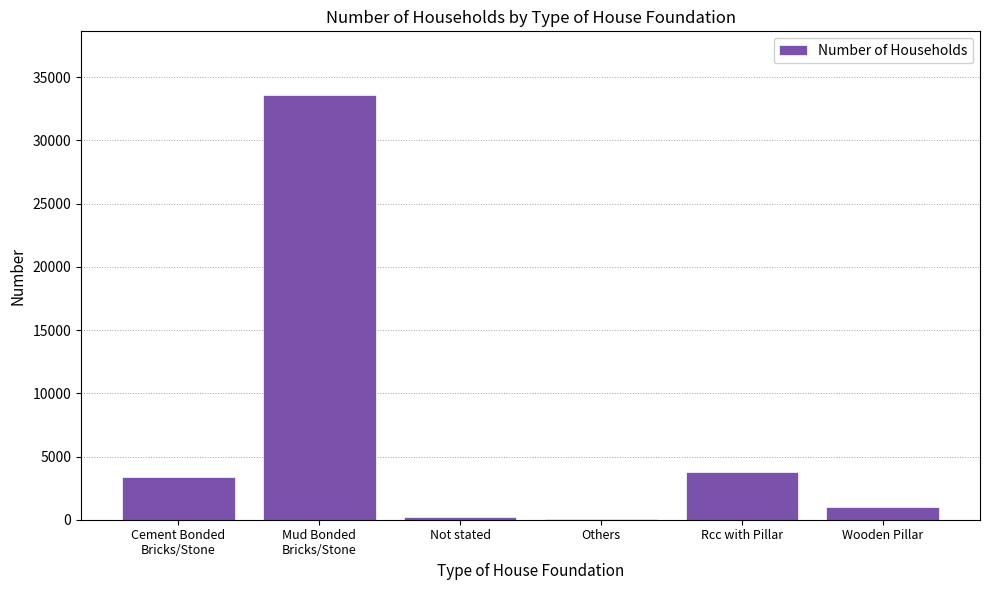

How many data points does each series have?

6